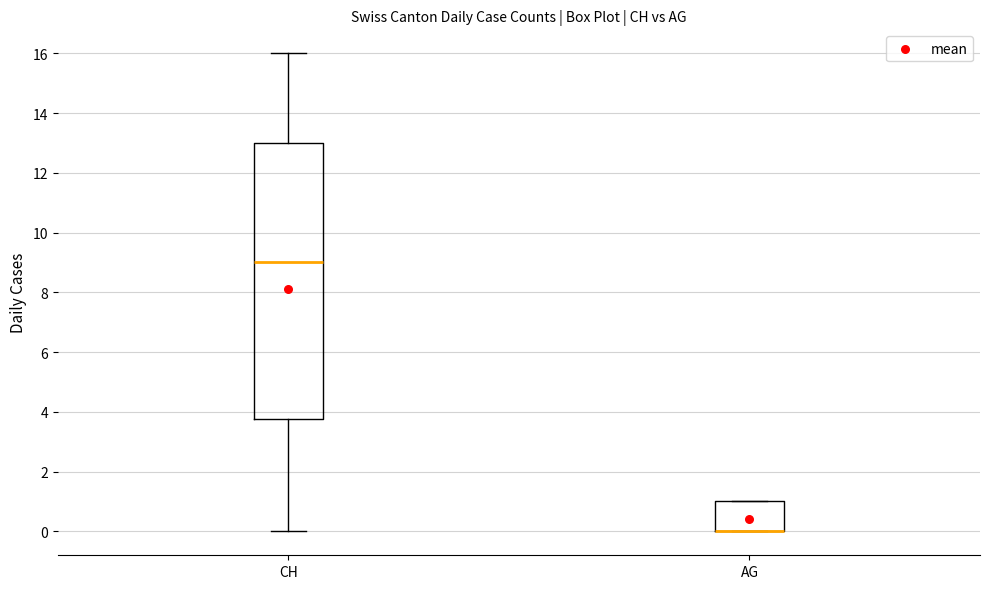

Reading left to right, read every box against the y-axis: the position of its median line, the range the box covers, and the ends of its whiskers. The values are not printed on the chart, so give them approximately, as read against the axis.

CH: median 9.0, box 3.8 to 13.0, whiskers 0.0 to 16.0
AG: median 0.0 (drawn on the box's lower edge), box 0.0 to 1.0, whiskers 0.0 to 1.0